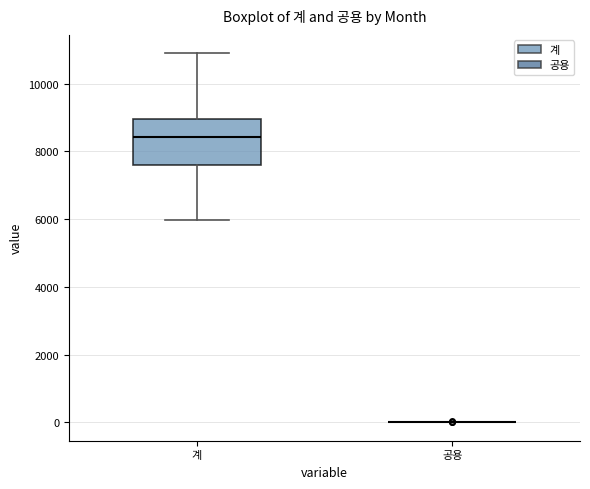

Reading left to right, read every box against the y-axis: the position of its median line, the range the box covers, and the ends of its whiskers. The values are not printed on the chart, so give them approximately, as read against the axis.

계: median 8400, box 7600 to 9000, whiskers 6000 to 10800
공용: box collapsed to a line at 0, whiskers 0 to 0